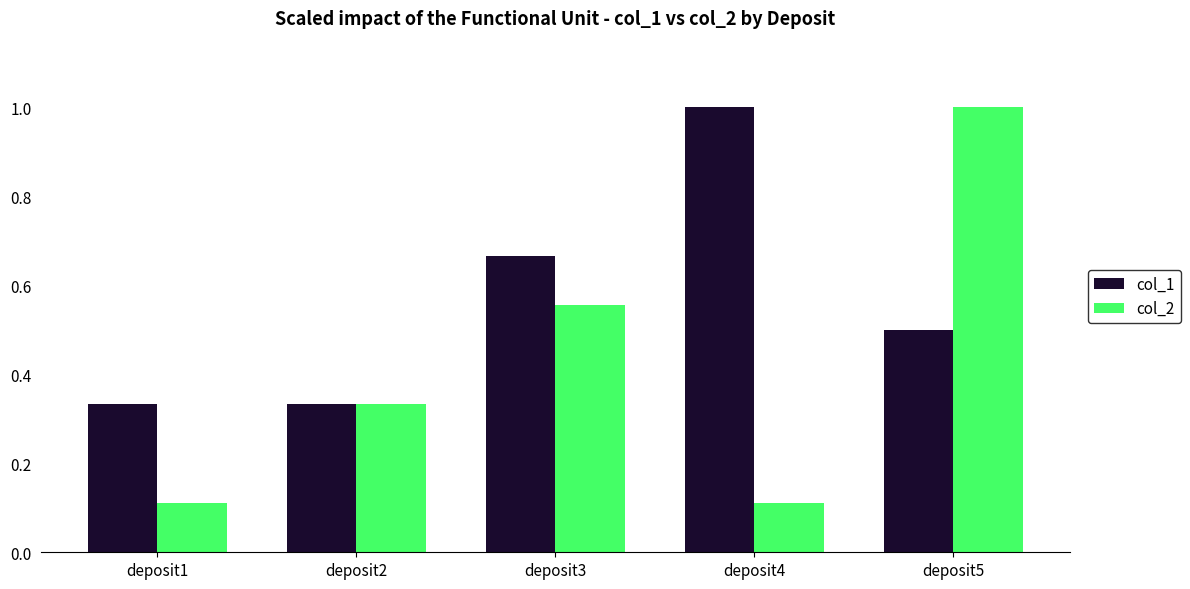

True or false: col_1 has a value of 0.3 at deposit3.

False